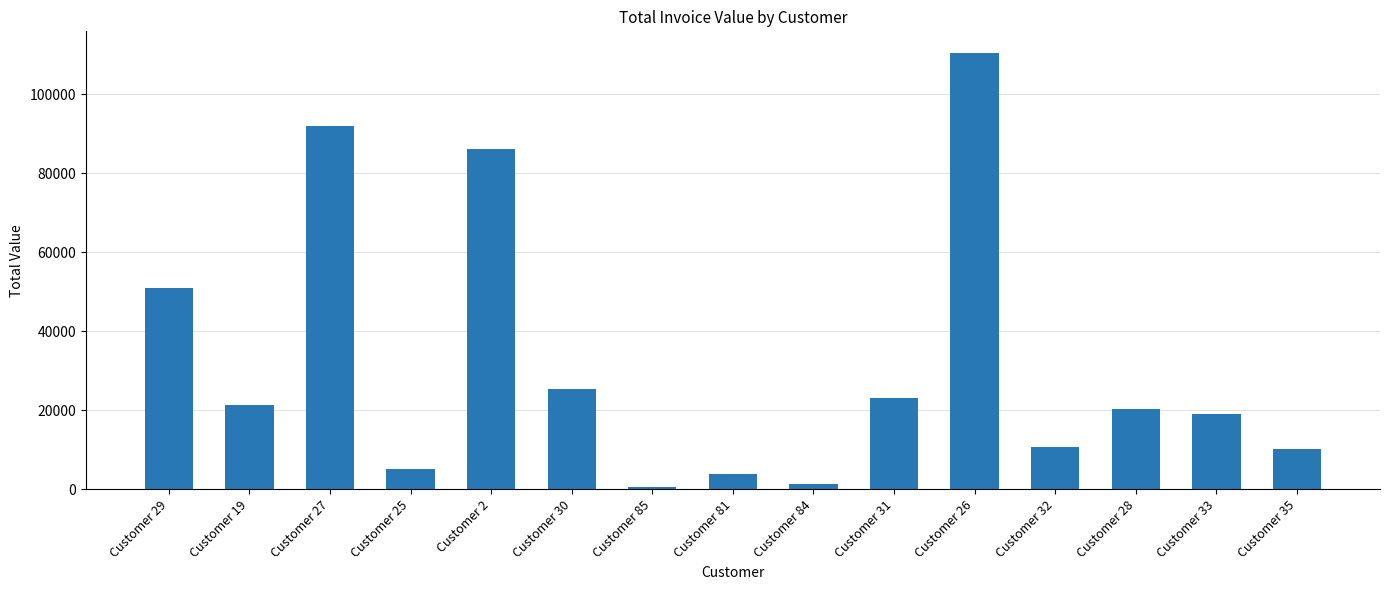

How many bars are there in total?

15